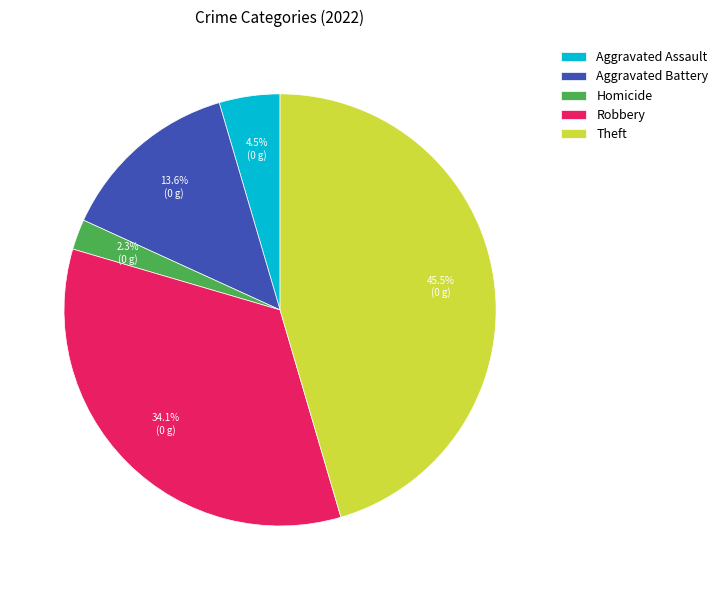

Which slice is the smallest?

Homicide